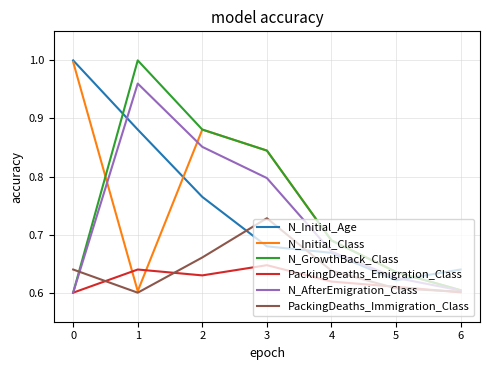

What is the total value across all series at 2?

4.7